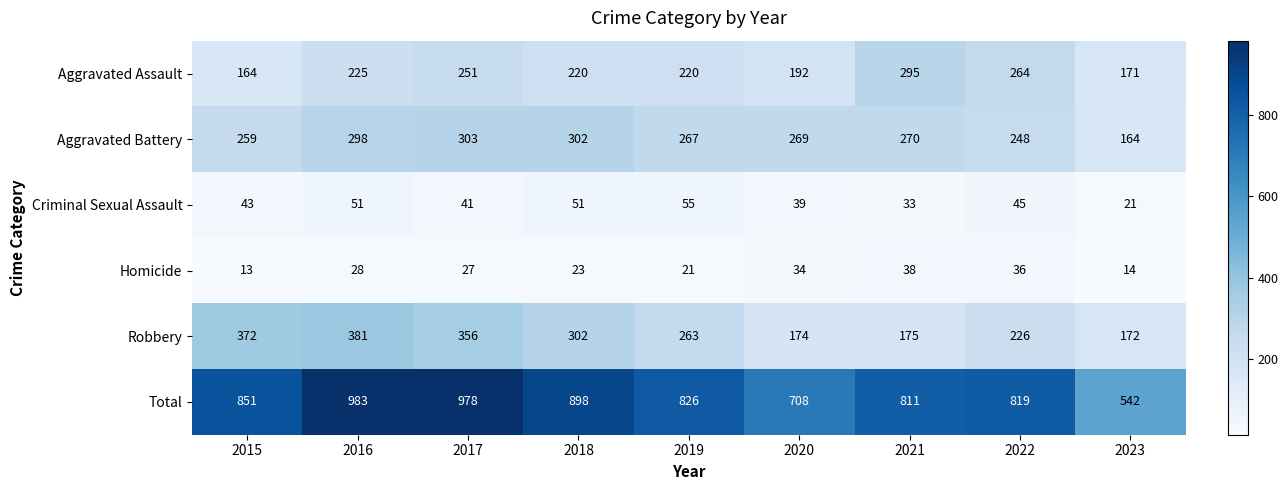

How many data points in Aggravated Battery are less than 269?

4